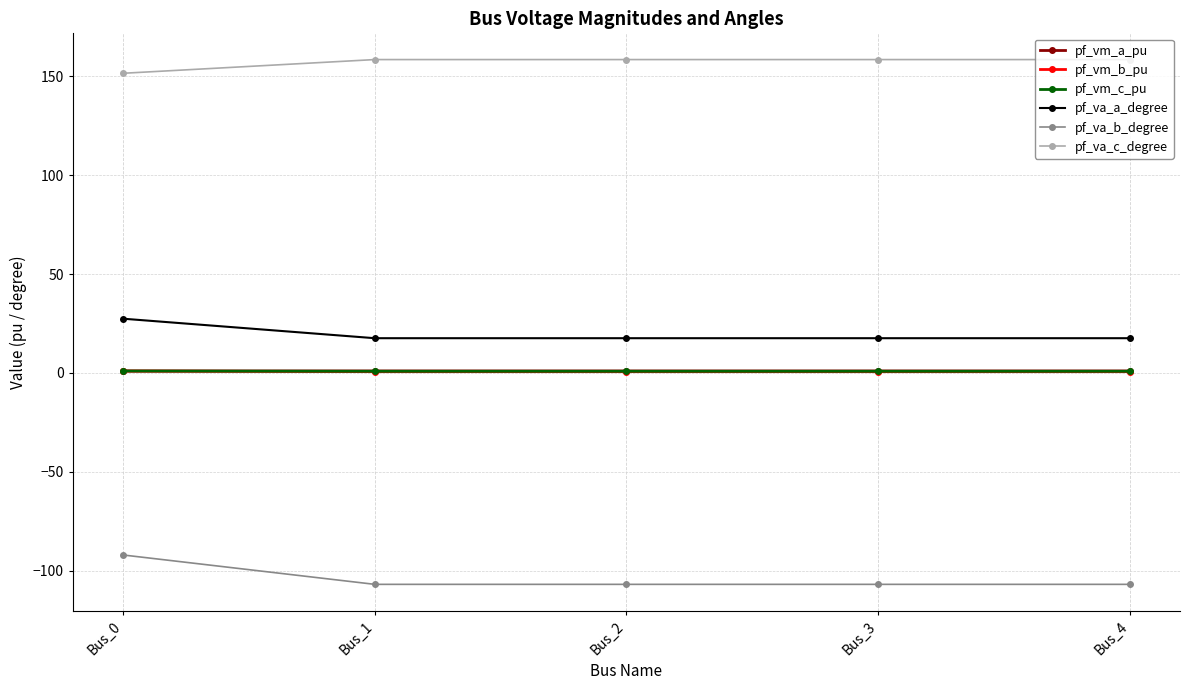

Is it true that pf_va_a_degree equals 43.5 at Bus_0?

False